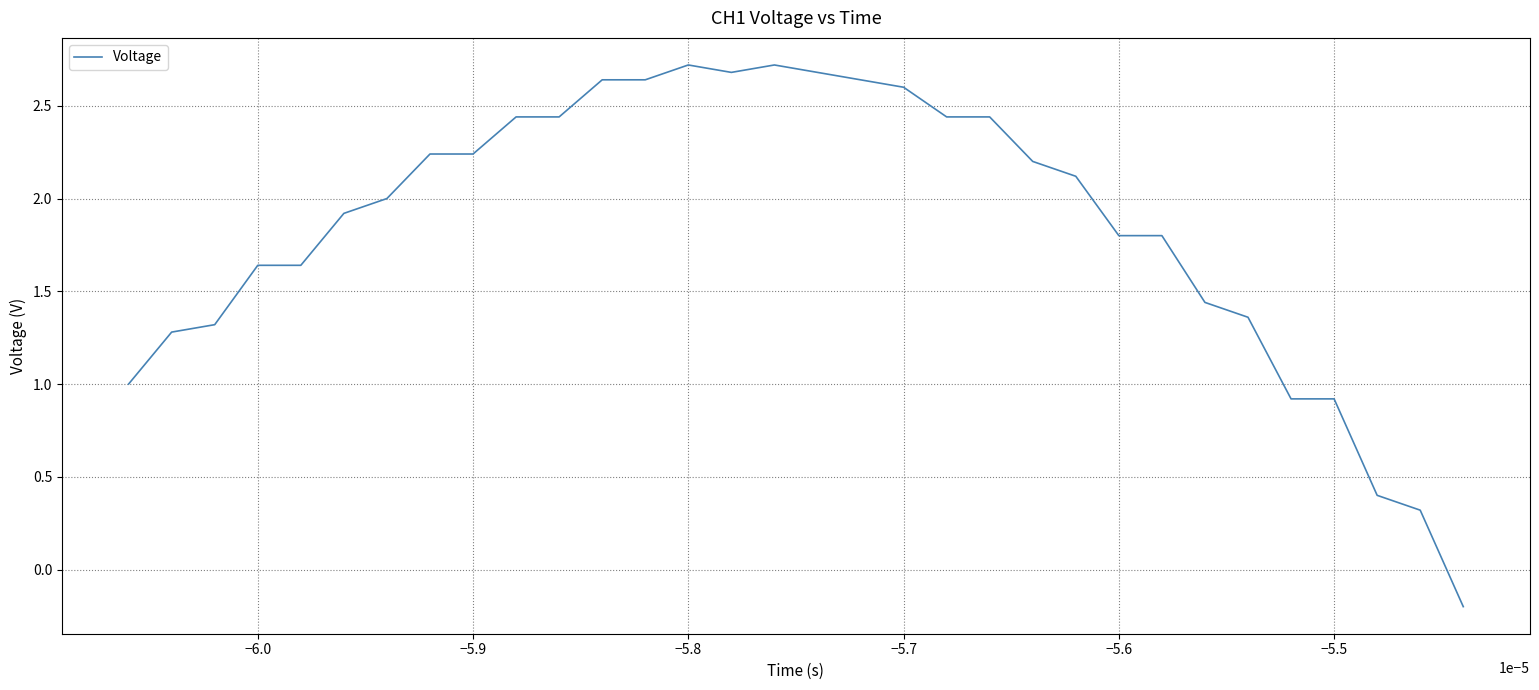

What is the maximum value shown in the chart?

2.7